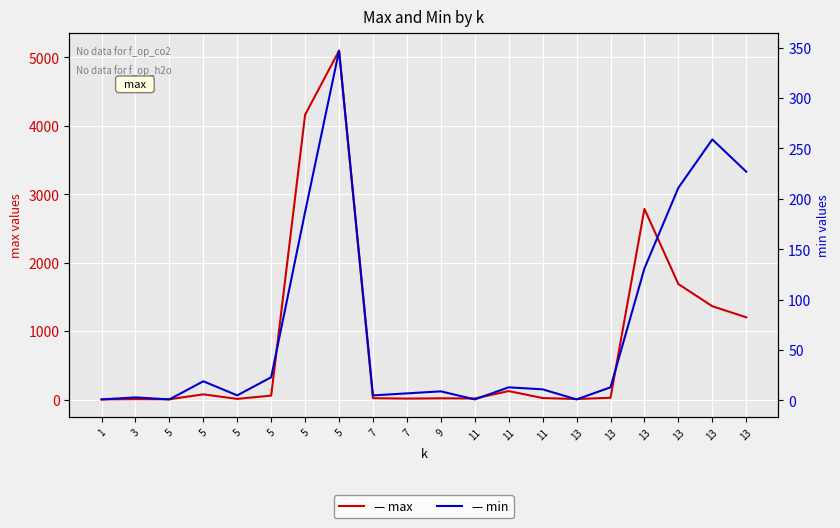

Reading right to left, what are all the values shown in this chart?

max: 1202	1364	1688	2786	26	8	22	124	16	18	14	20	5098	4162	58	10	76	4	6	2
min: 227	259	211	131	13	1	11	13	1	9	7	5	347	187	23	5	19	1	3	1